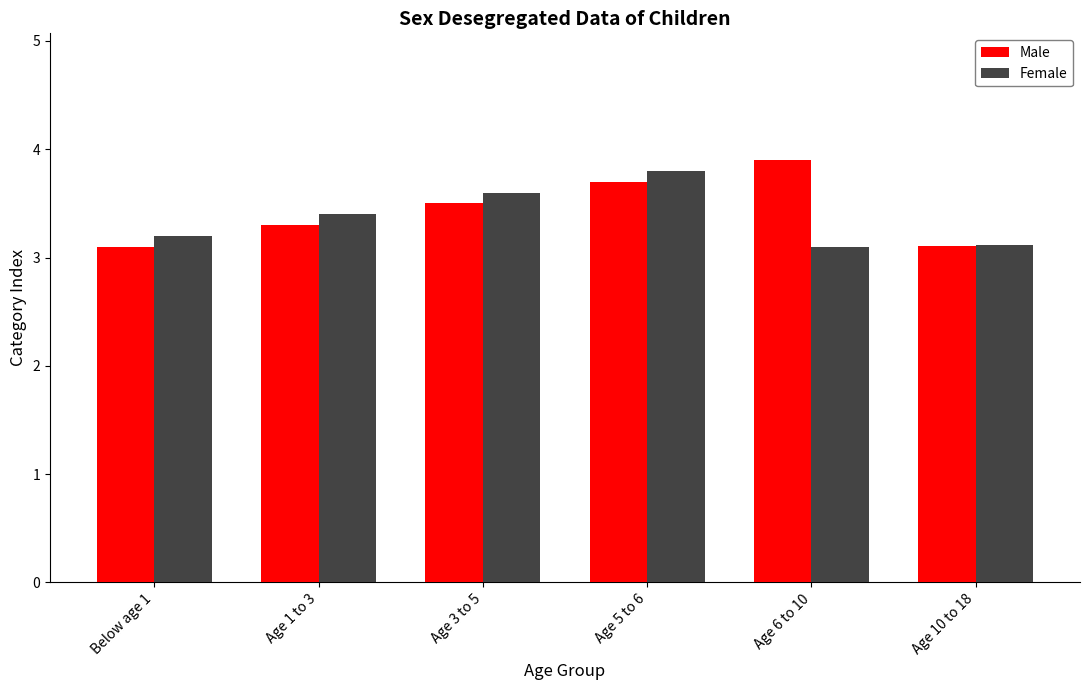

What is the difference between the maximum and second lowest values in the Female series?

0.7